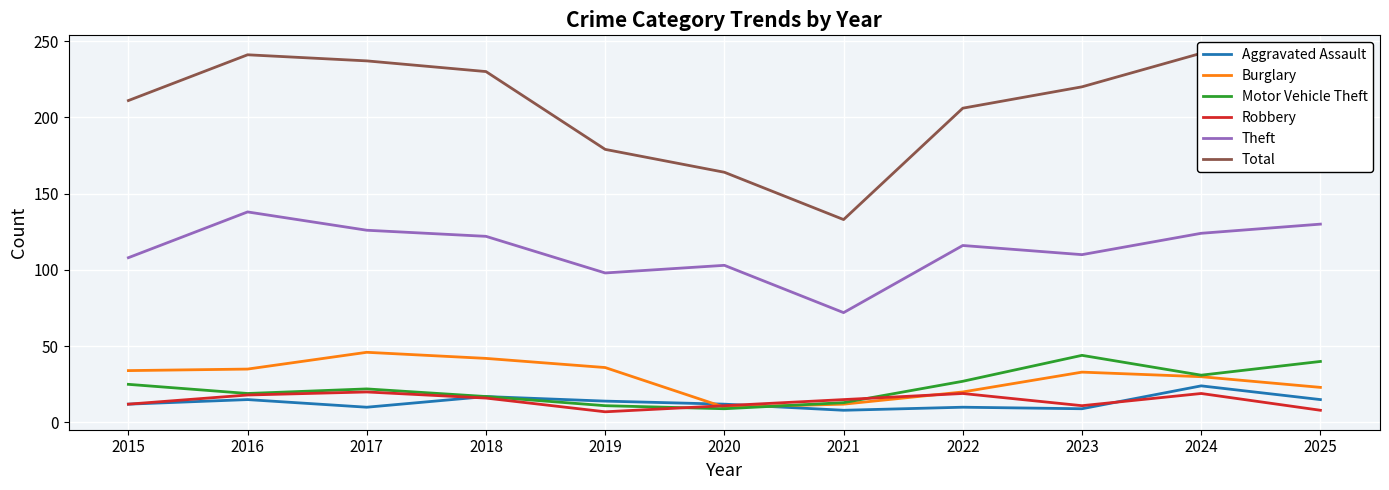

The value of Aggravated Assault at 2021 is 12. True or false?

False